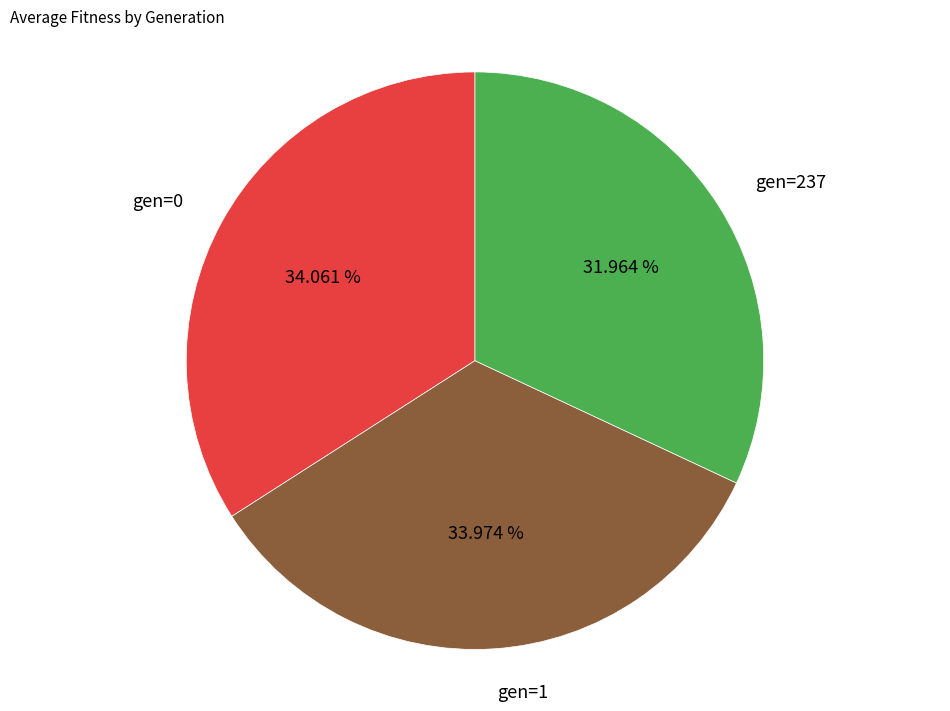

What percentage is the gen=1 slice, to the nearest percent?

34%